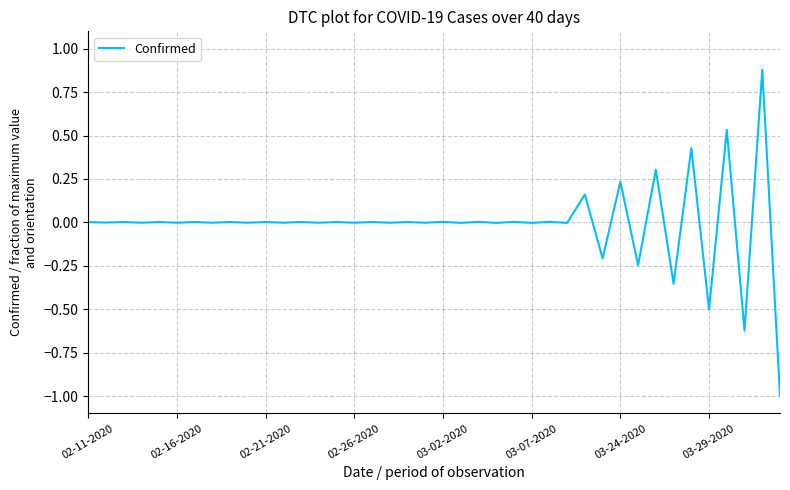

What is the maximum value shown in the chart?

0.9